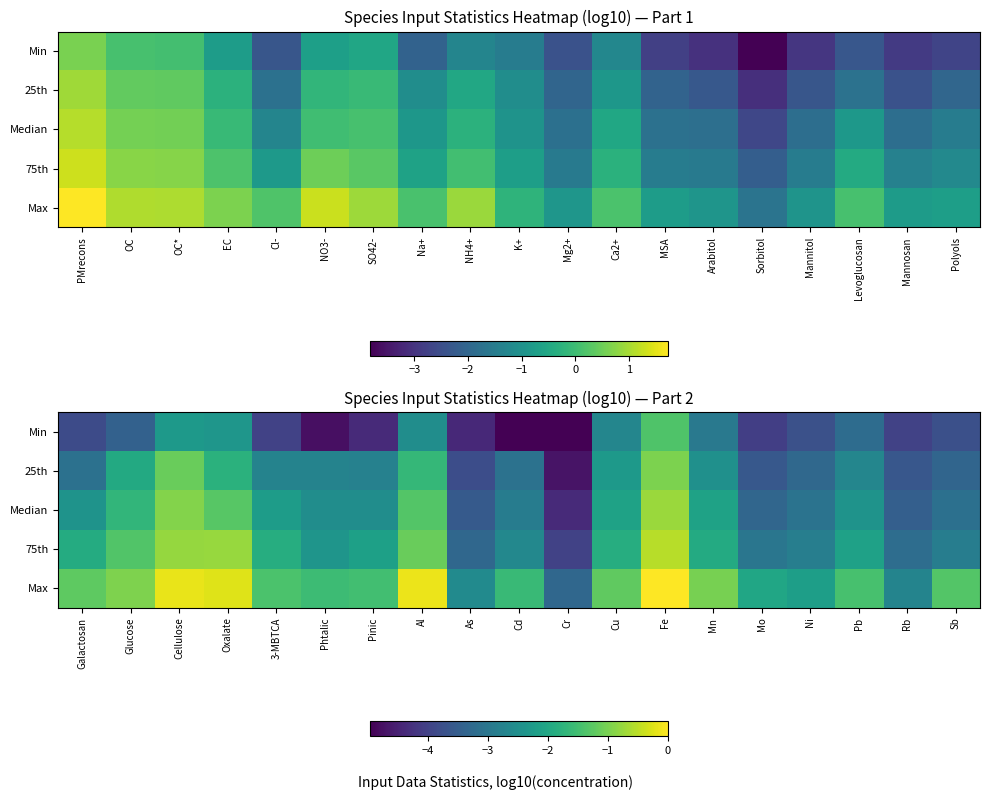

What is the difference between the Min values at Cr and Oxalate?

2.6